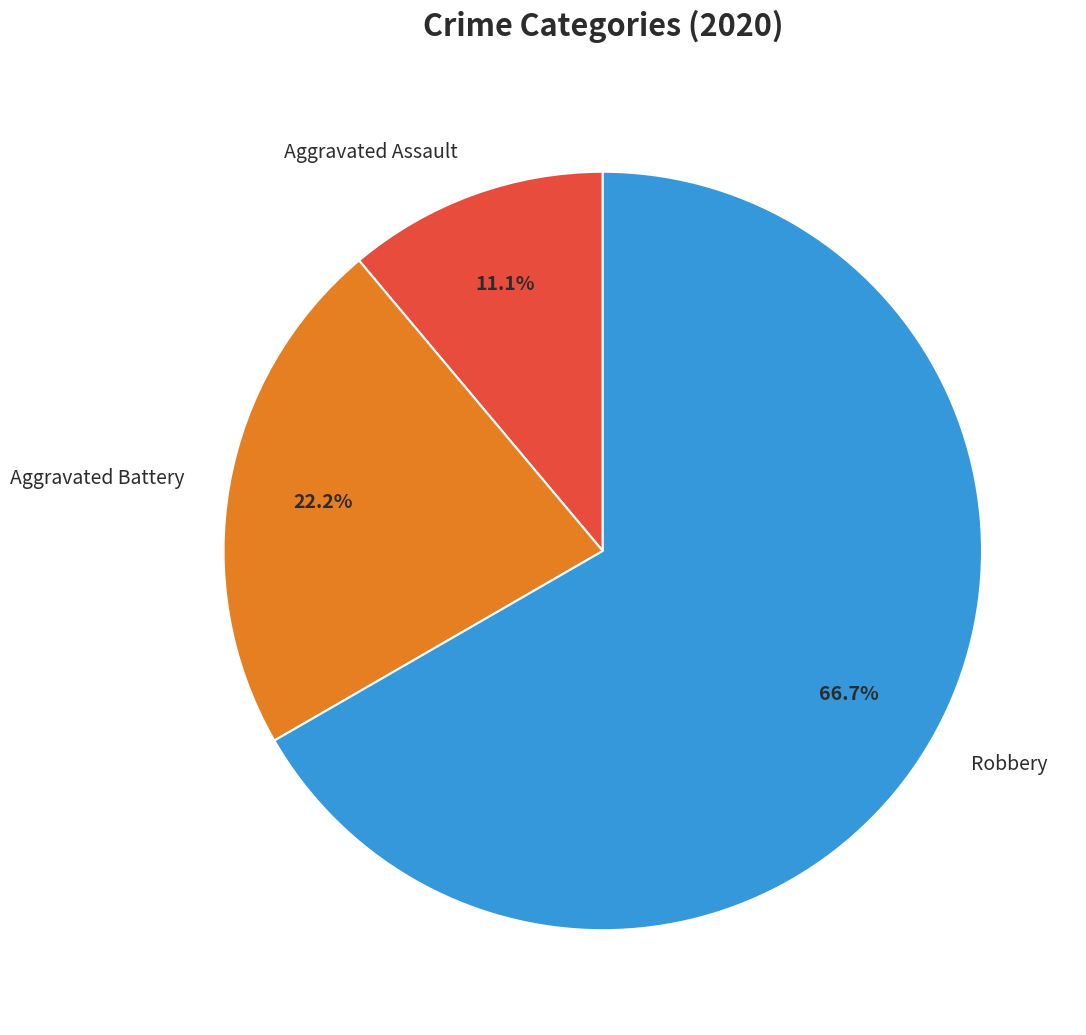

Count the number of slices in the pie.

3